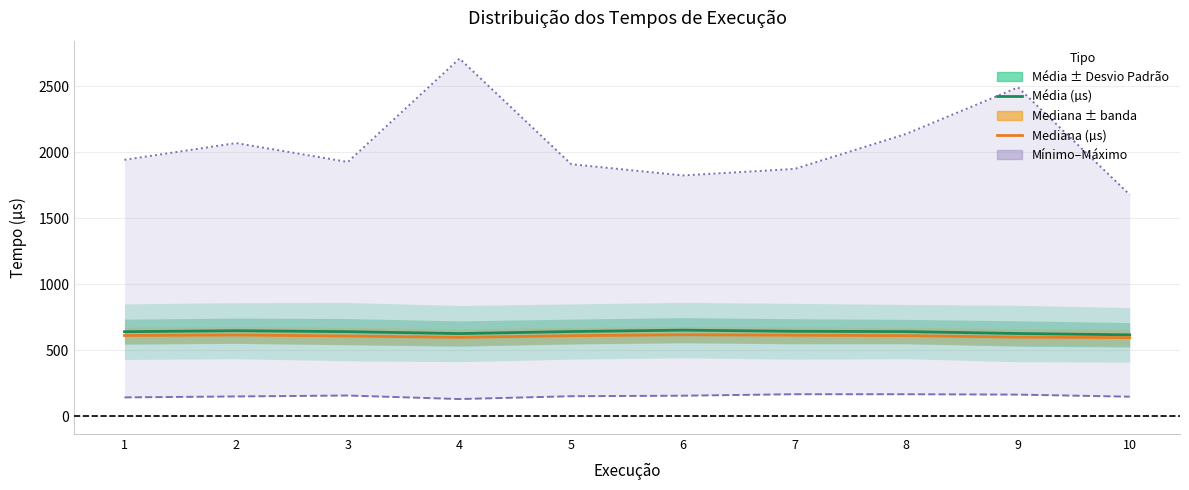

Which series changed the most between 4 and 7?

Máximo (µs)